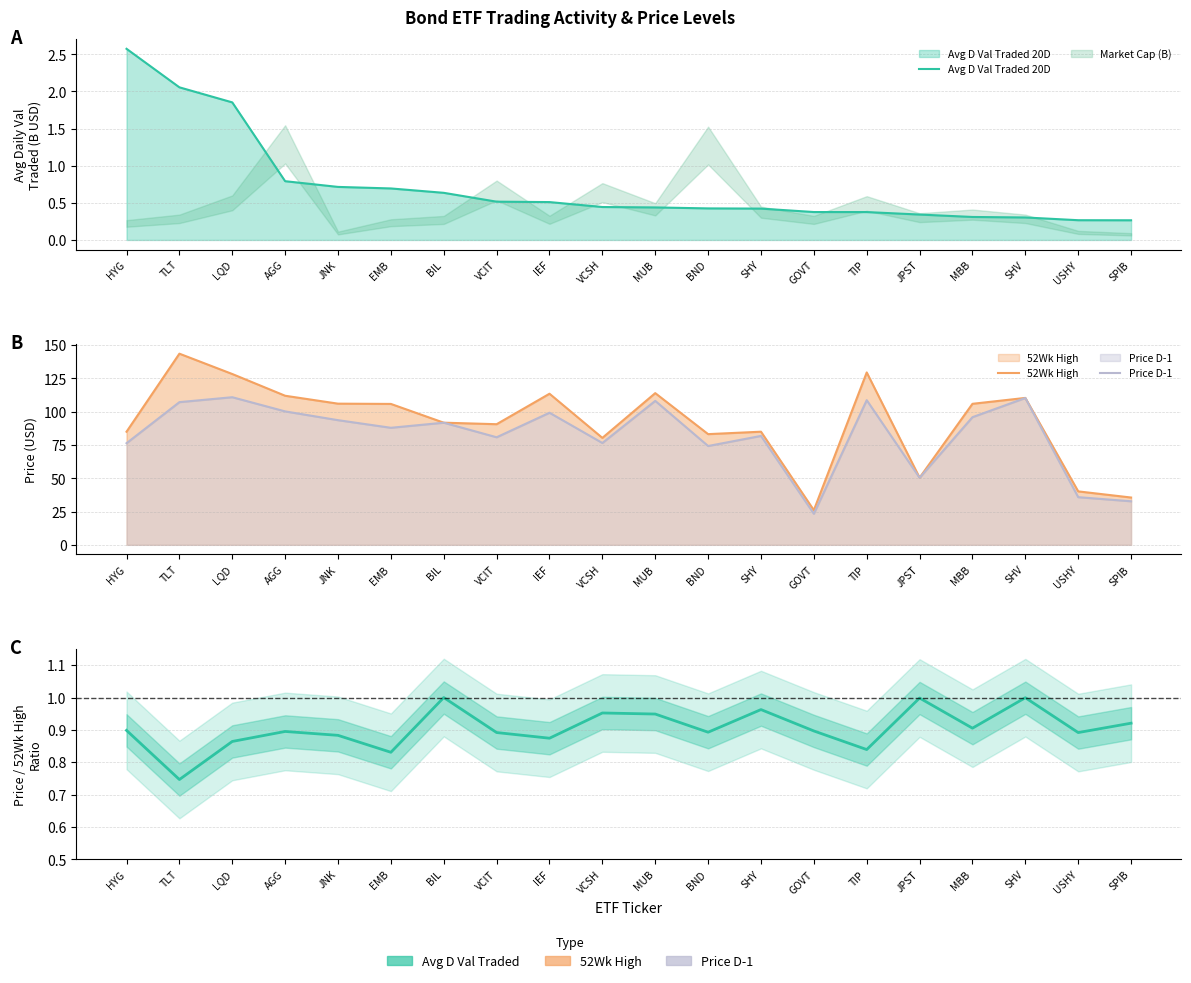

True or false: Price D-1 and Price / 52Wk High intersect in this chart.

False